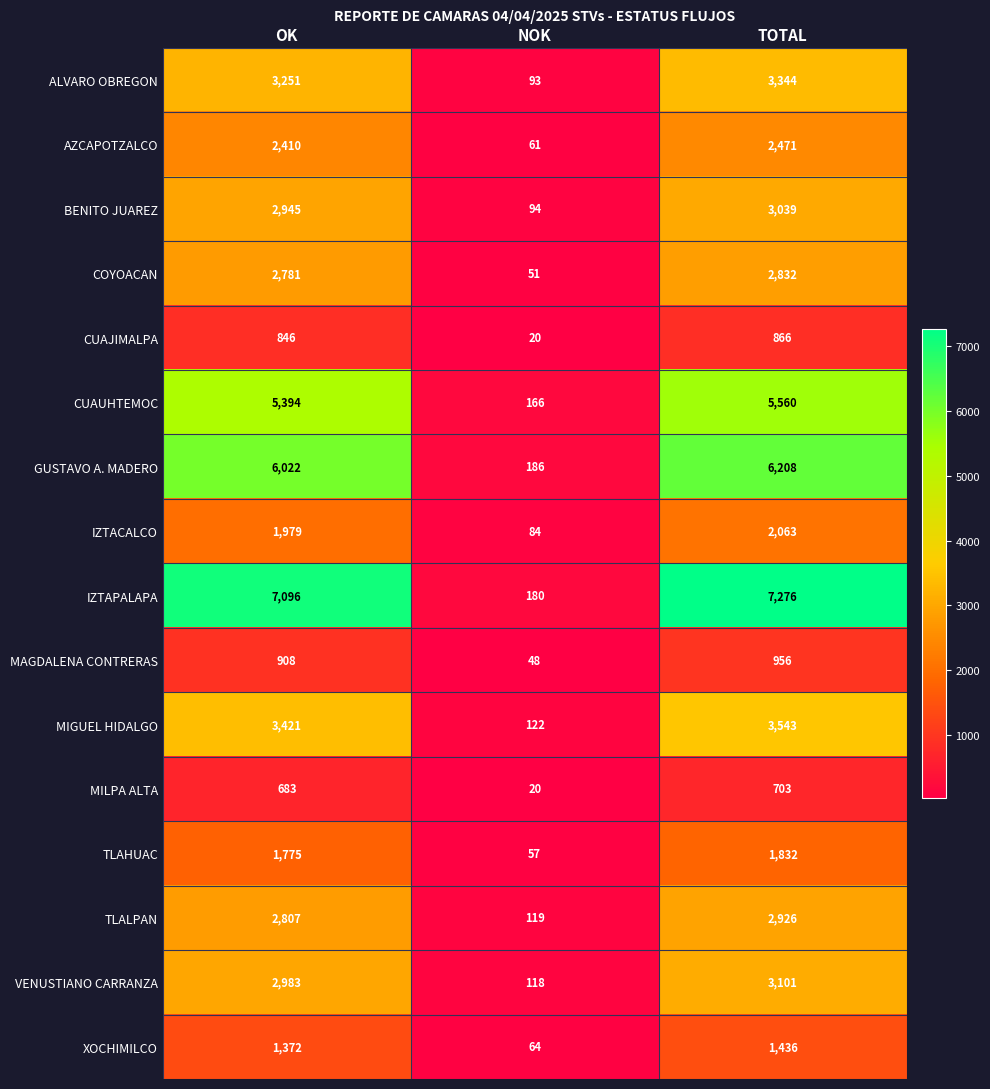

What is the total value across all series at NOK?

1483